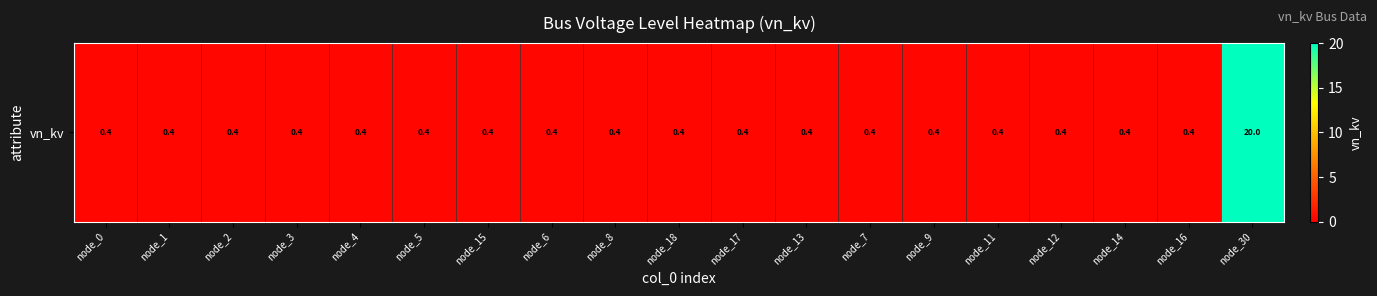

Between node_0 and node_6, which is larger?

node_0